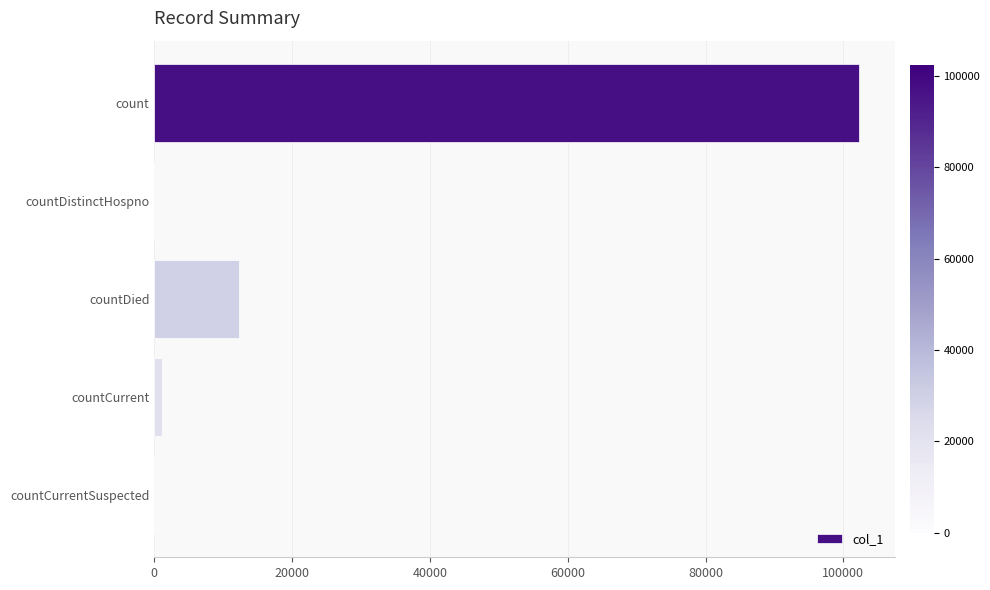

Where is the data nearest to the value 51163?

countDied